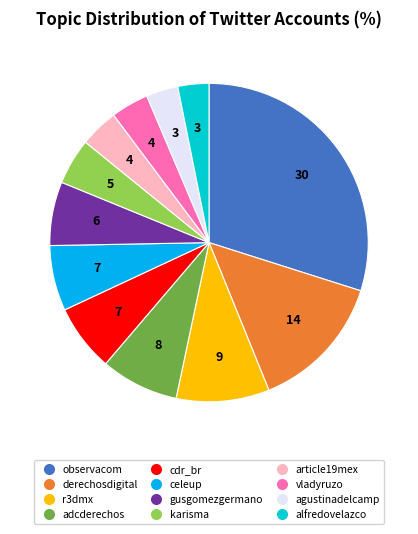

Do r3dmx and celeup together represent more than half of the pie?

No